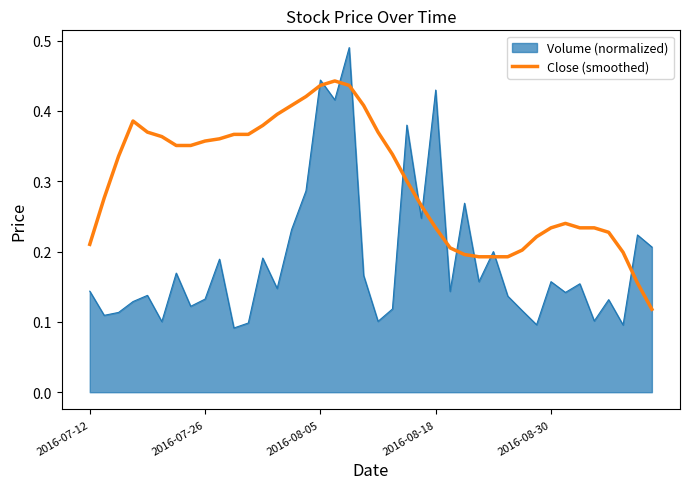

True or false: Close (smoothed) and Volume (normalized) cross at least once.

True